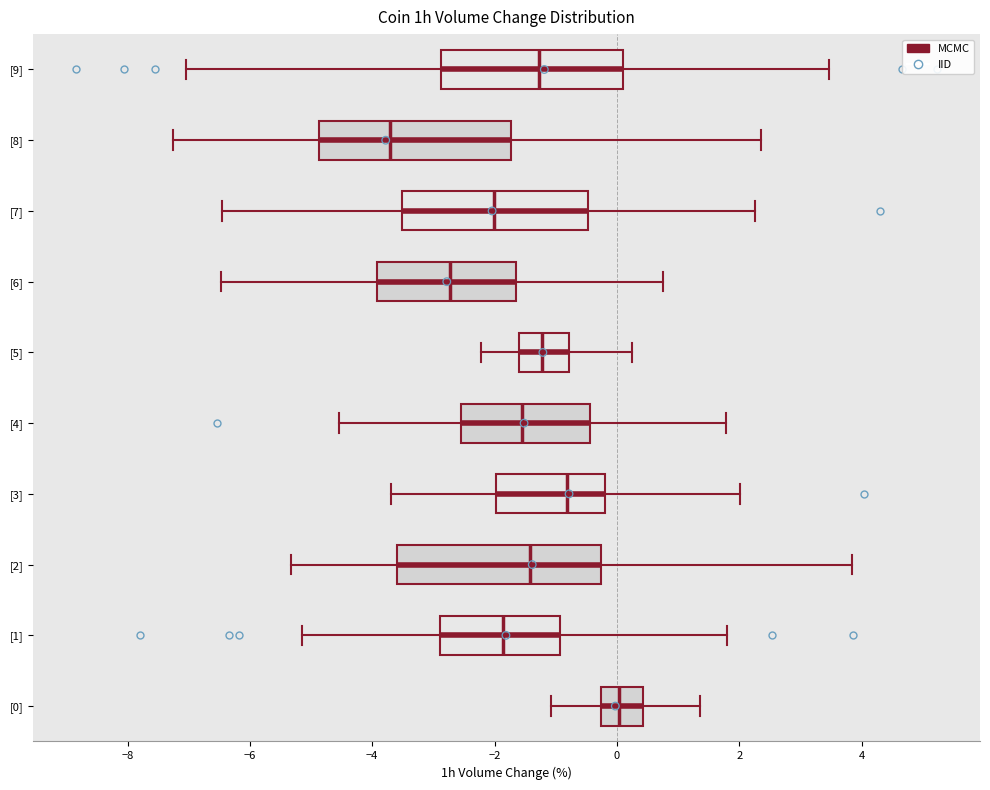

Which box has the furthest to the right median line?

[0]